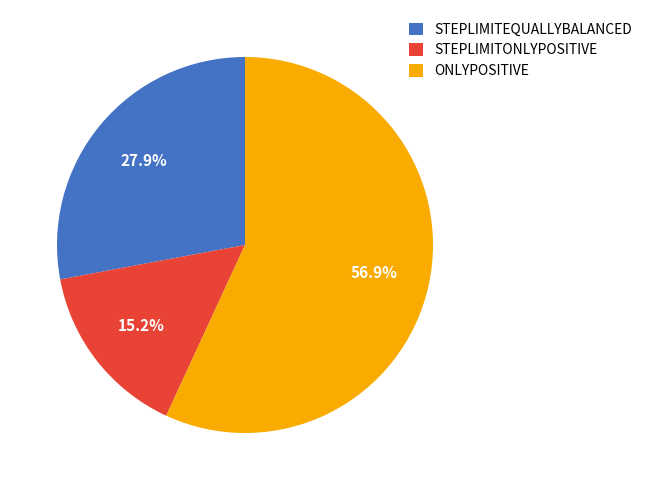

How many slices are in this pie chart?

3